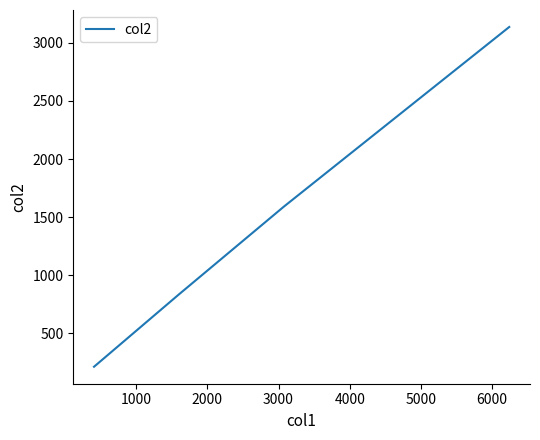

What is the difference between the second highest and minimum values?

1379